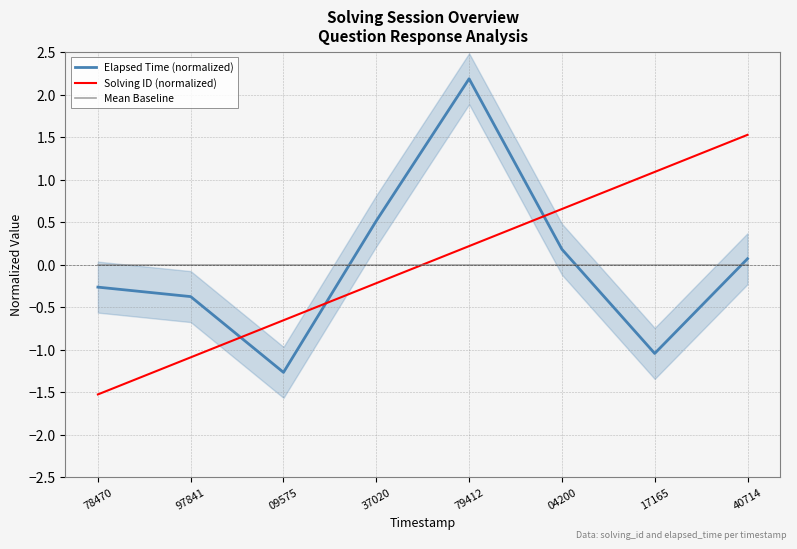

Count the number of categories in the chart.

8